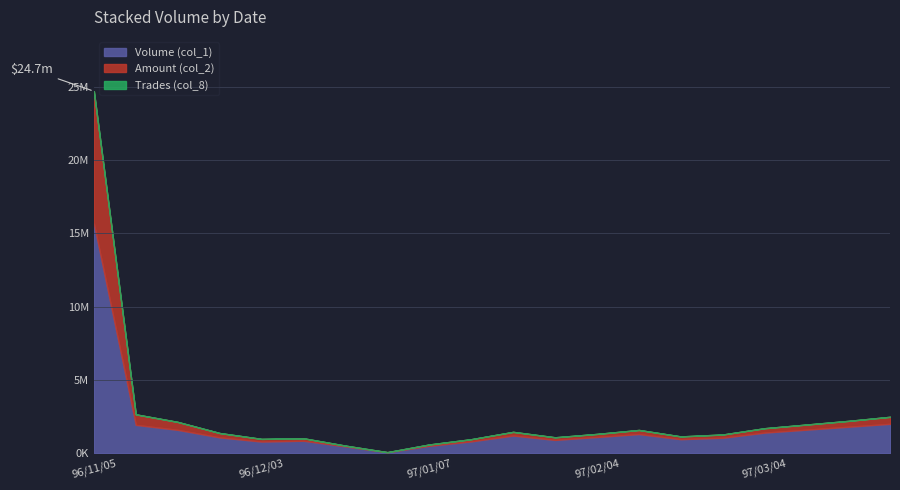

True or false: Trades (col_8) has a value of 77 at 97/03/04.

False